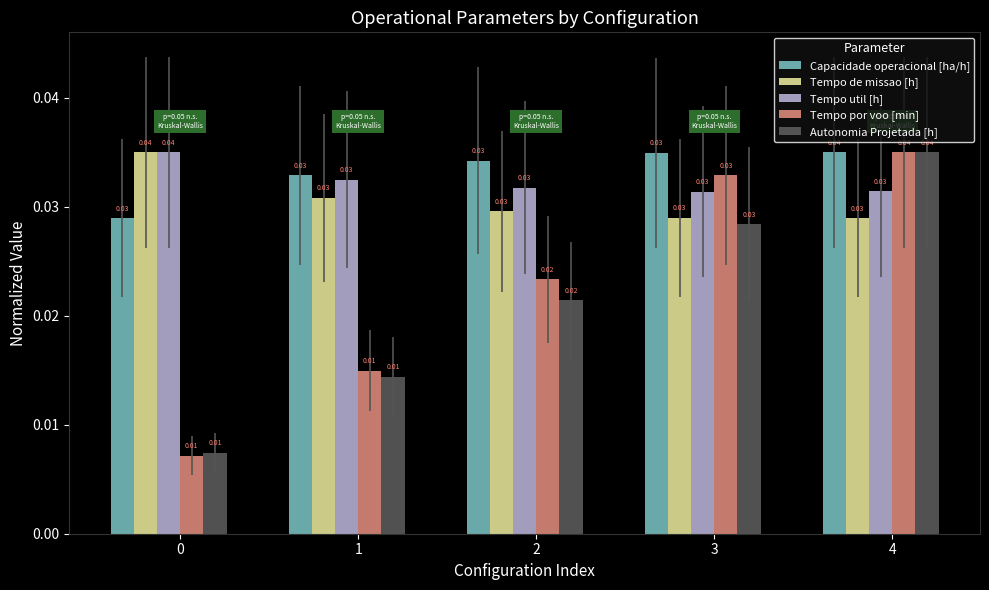

Is the value of Tempo de missao [h] at 4 greater than the value of Tempo por voo [min] at 0?

Yes